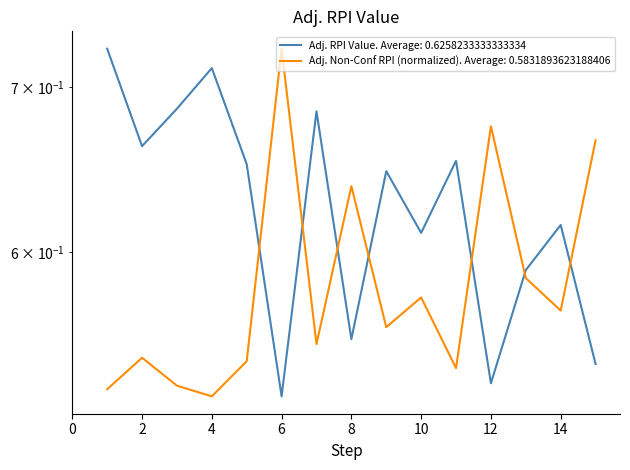

Between 5 and 13, which series saw the biggest shift?

Adj. RPI Value